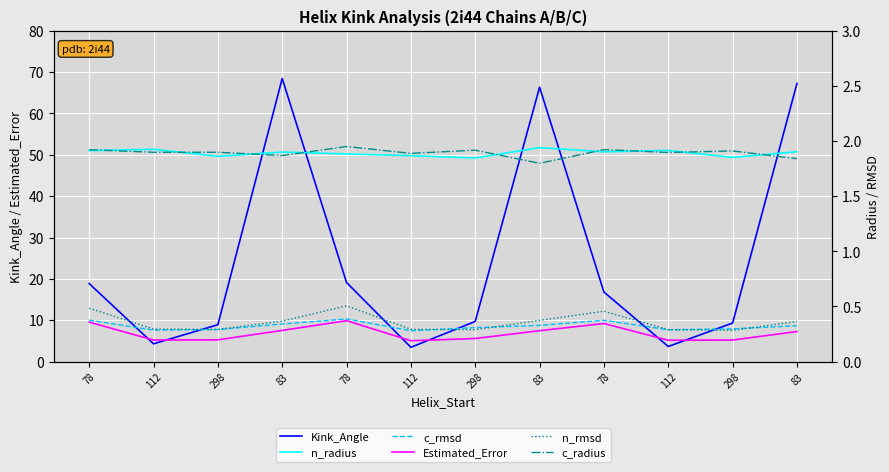

Is the value of c_rmsd at 298 greater than the value of c_radius at 83?

No